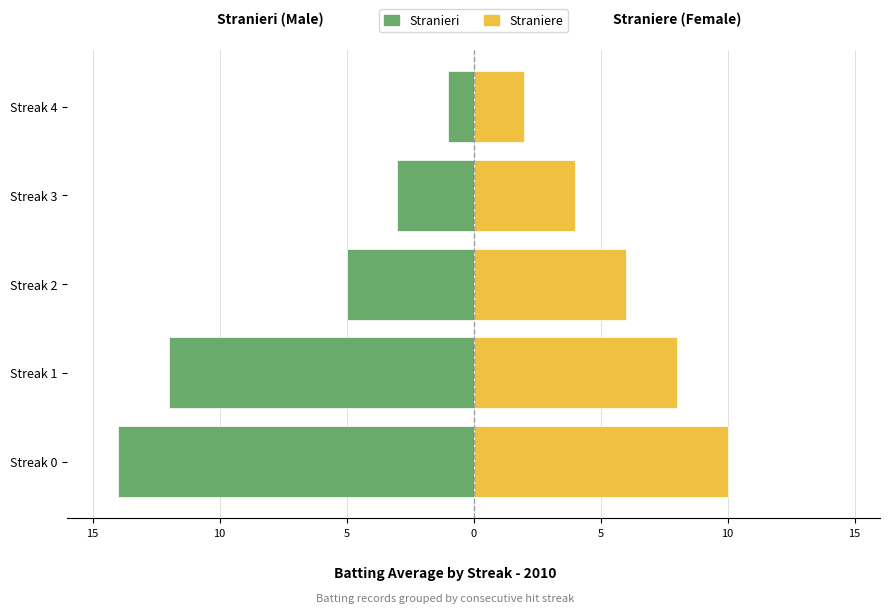

How many bars are there in each group?

2